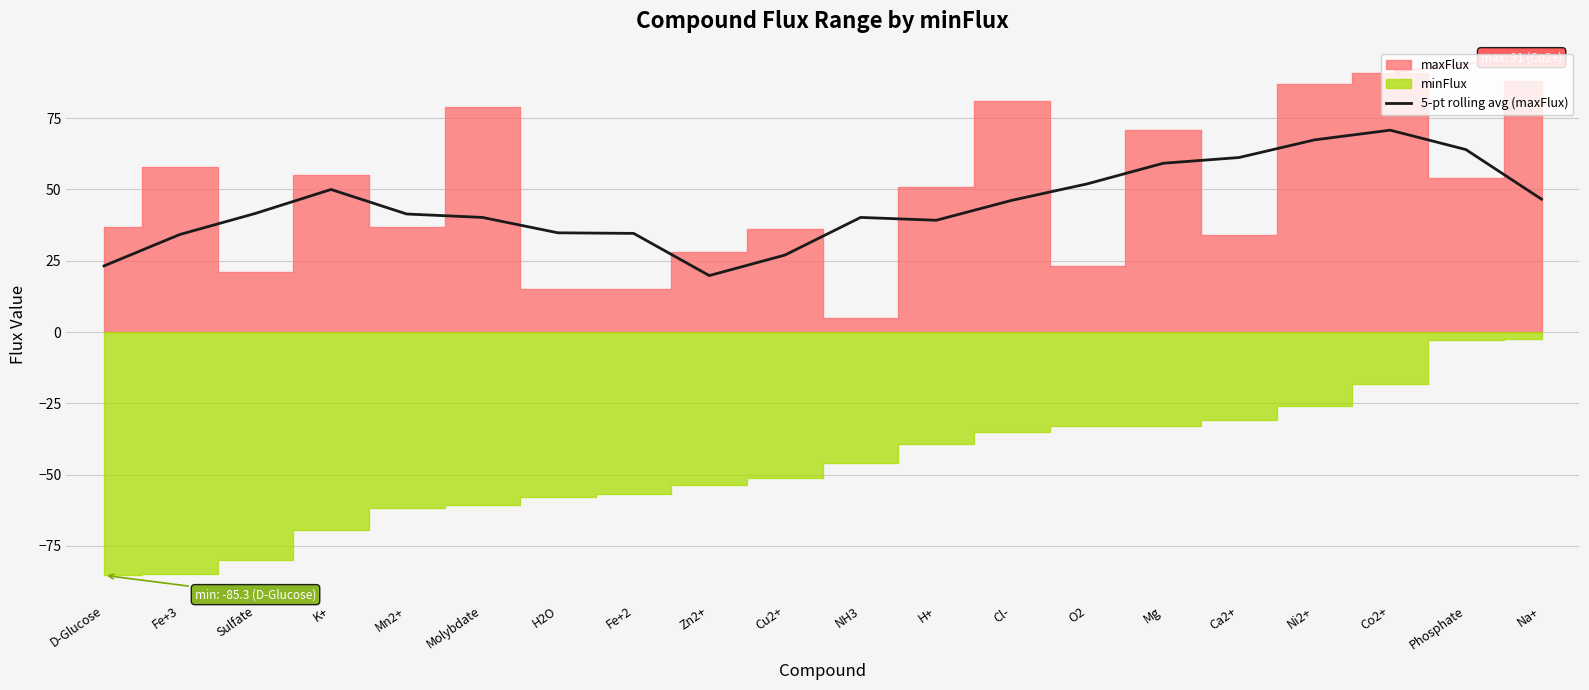

The value of 5-pt rolling avg (maxFlux) at Cu2+ is 45.5. True or false?

False